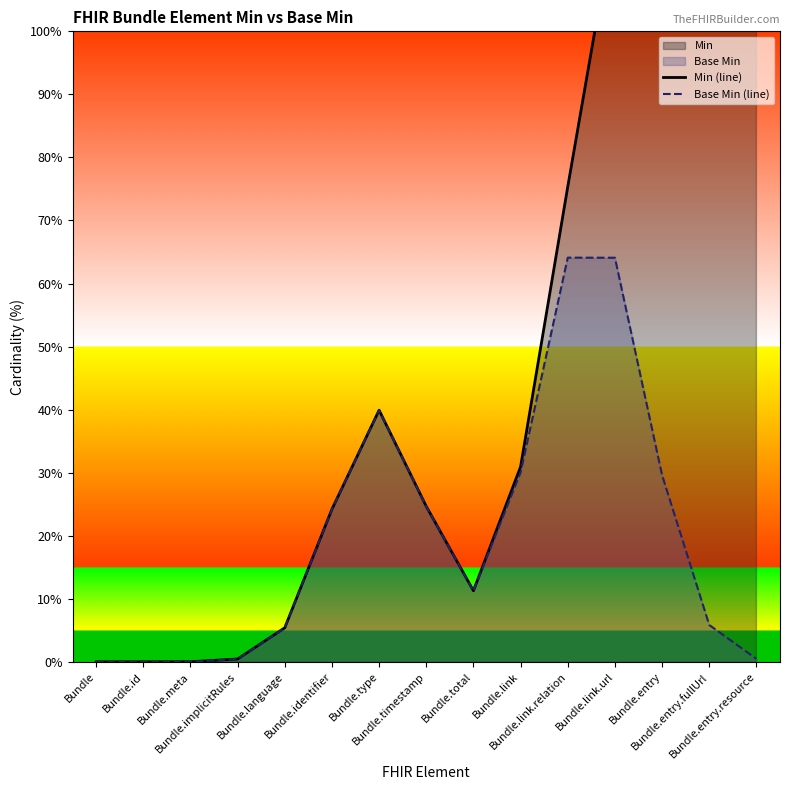

The Min (line) series shows 96.3 at Bundle.id. True or false?

False